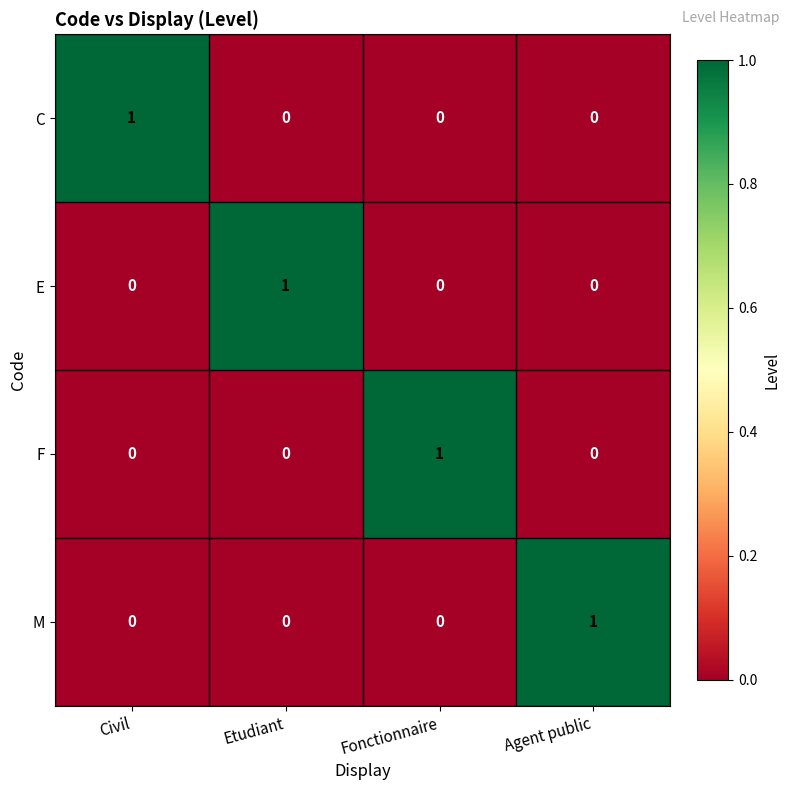

Reading left to right, extract all data points from this chart.

C: Civil=1	Etudiant=0	Fonctionnaire=0	Agent public=0
E: Civil=0	Etudiant=1	Fonctionnaire=0	Agent public=0
F: Civil=0	Etudiant=0	Fonctionnaire=1	Agent public=0
M: Civil=0	Etudiant=0	Fonctionnaire=0	Agent public=1